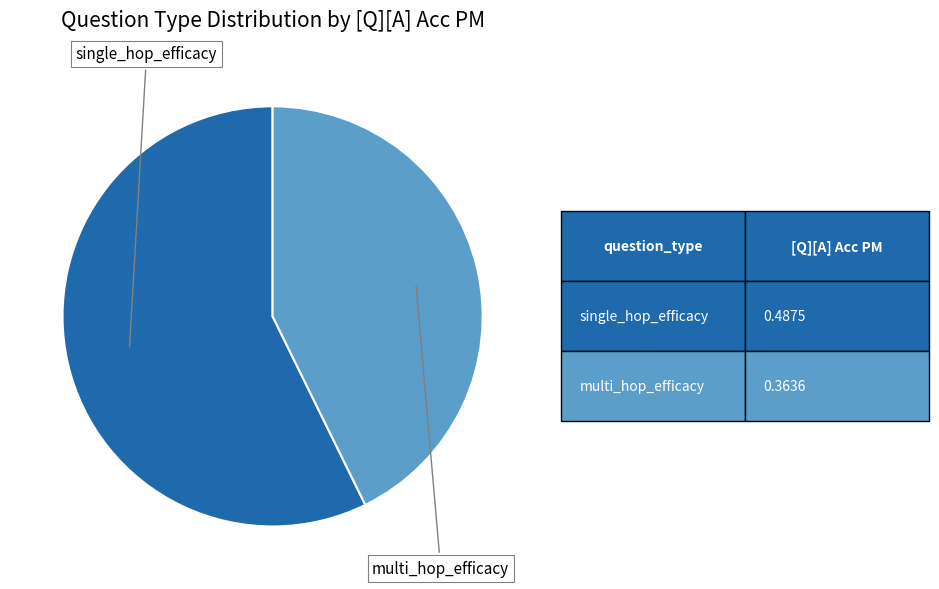

Is there any slice that represents more than half of the pie?

Yes